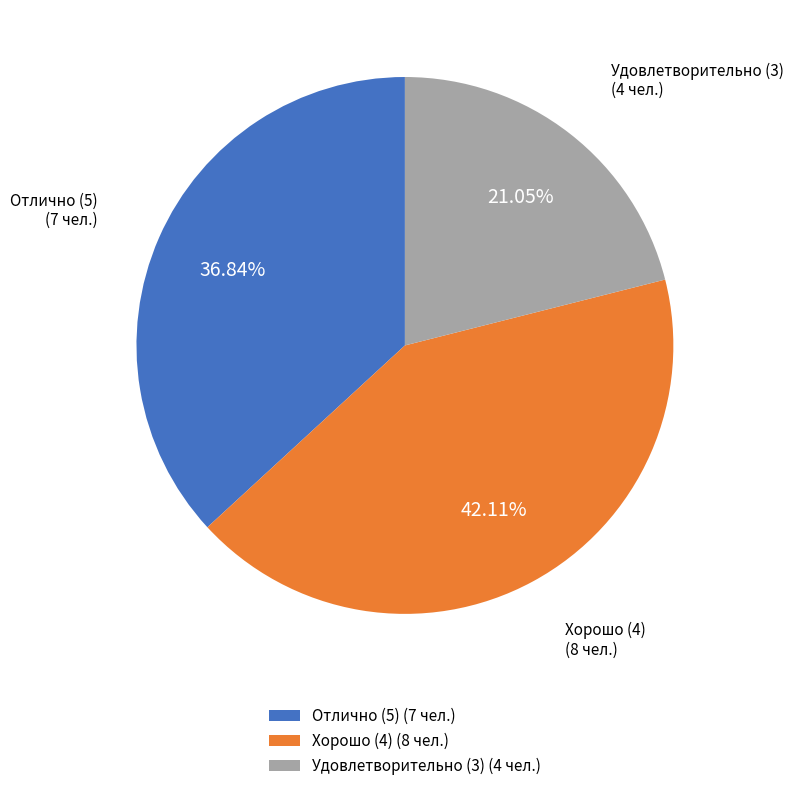

What is the largest slice in the pie chart?

Хорошо (4) (8 чел.)